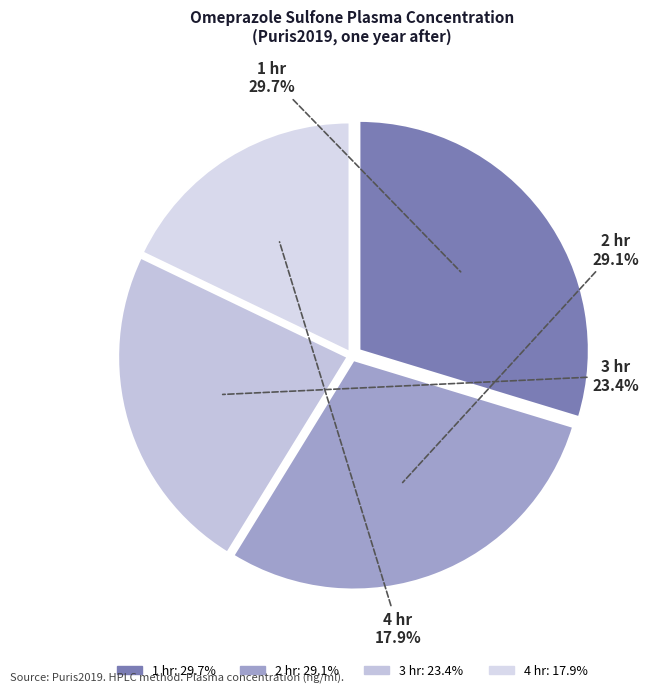

Is the sum of 3 hr and 2 hr greater than half?

Yes